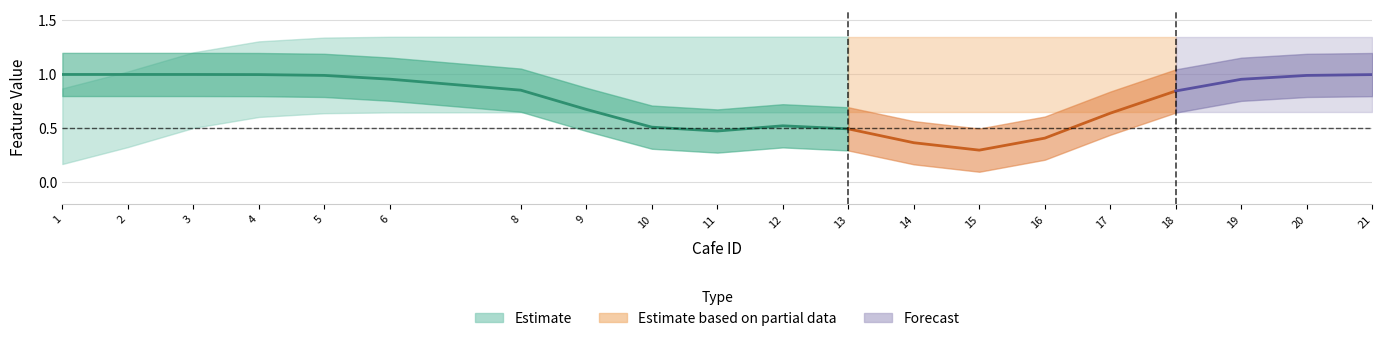

Is it true that has_toilet equals 0 at 13?

False